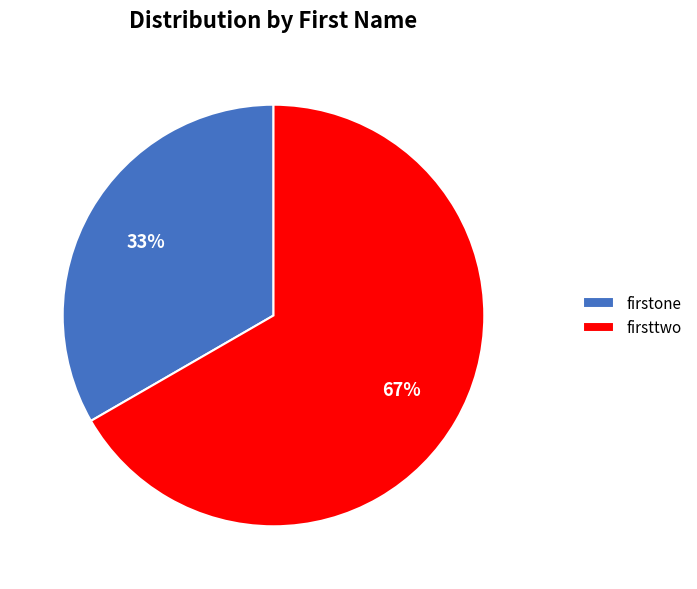

The firstone slice represents 45% of the pie. True or false?

False